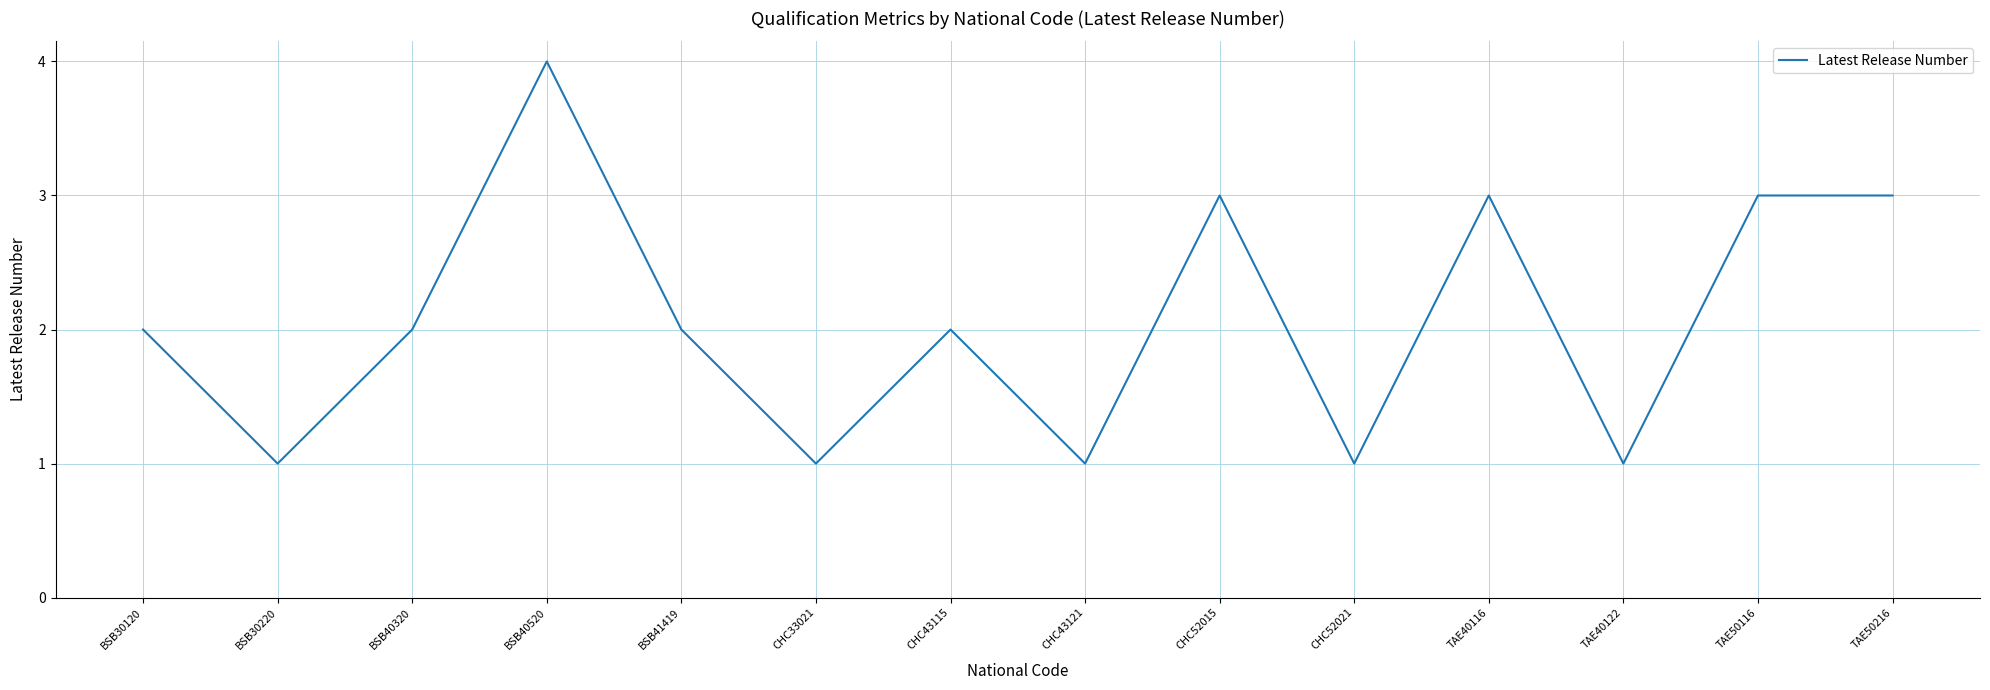

The value at BSB40320 is 3. True or false?

False